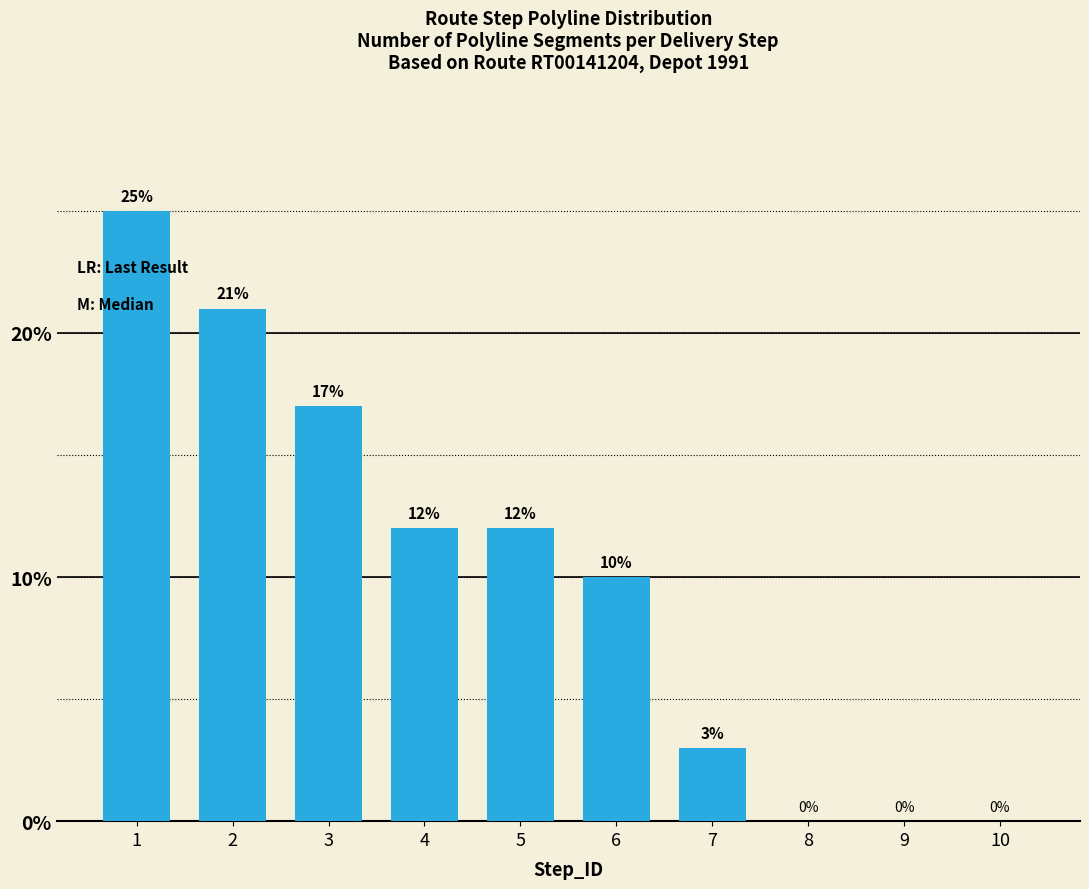

Is it true that the value at 10 is 0?

True